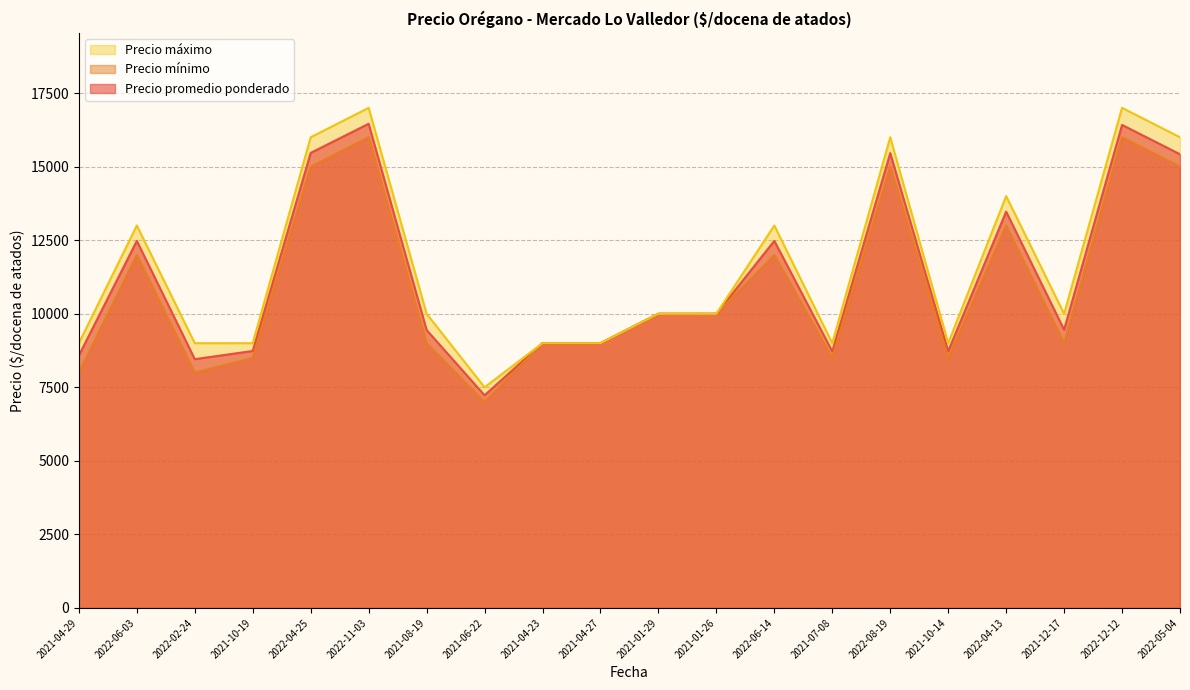

At which label is Precio promedio ponderado closest to 11843?

2022-06-03